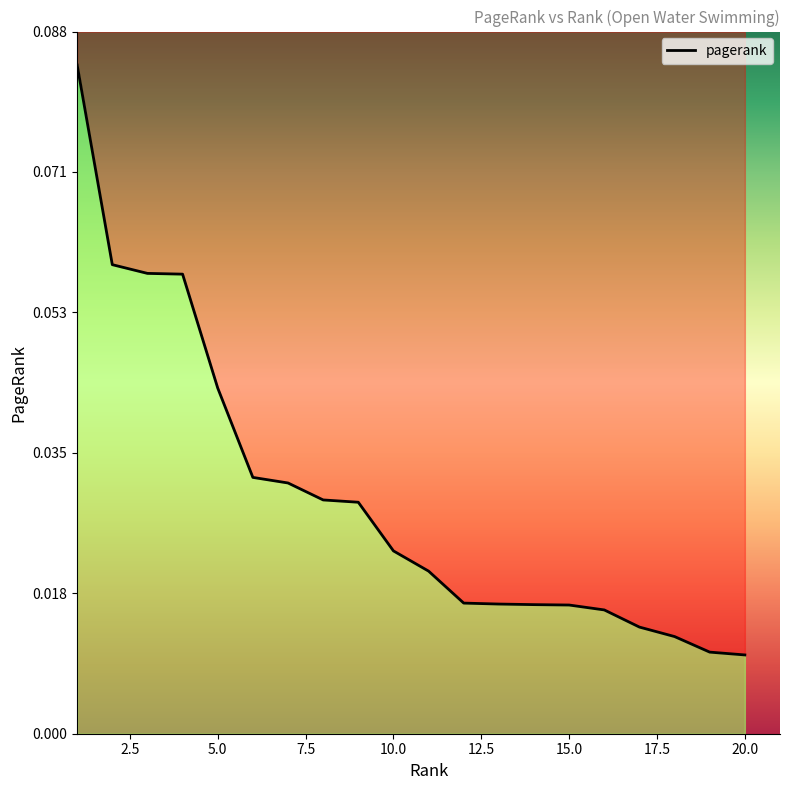

Which label corresponds to the smallest value in the chart?

20